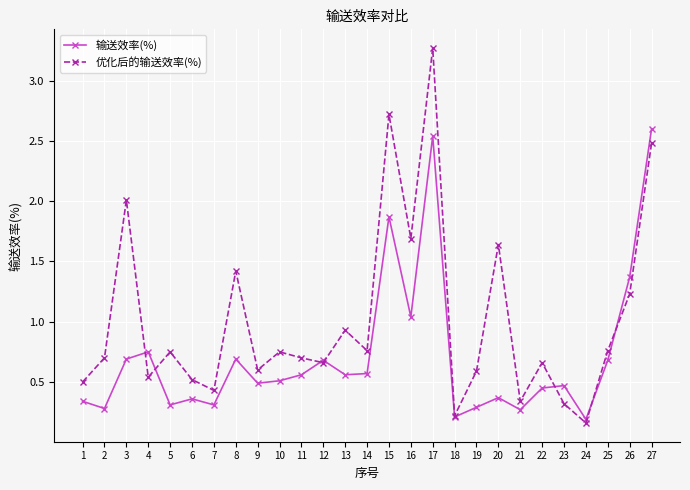

Which series ends up on top after the final intersection of 输送效率(%) and 优化后的输送效率(%)?

输送效率(%)